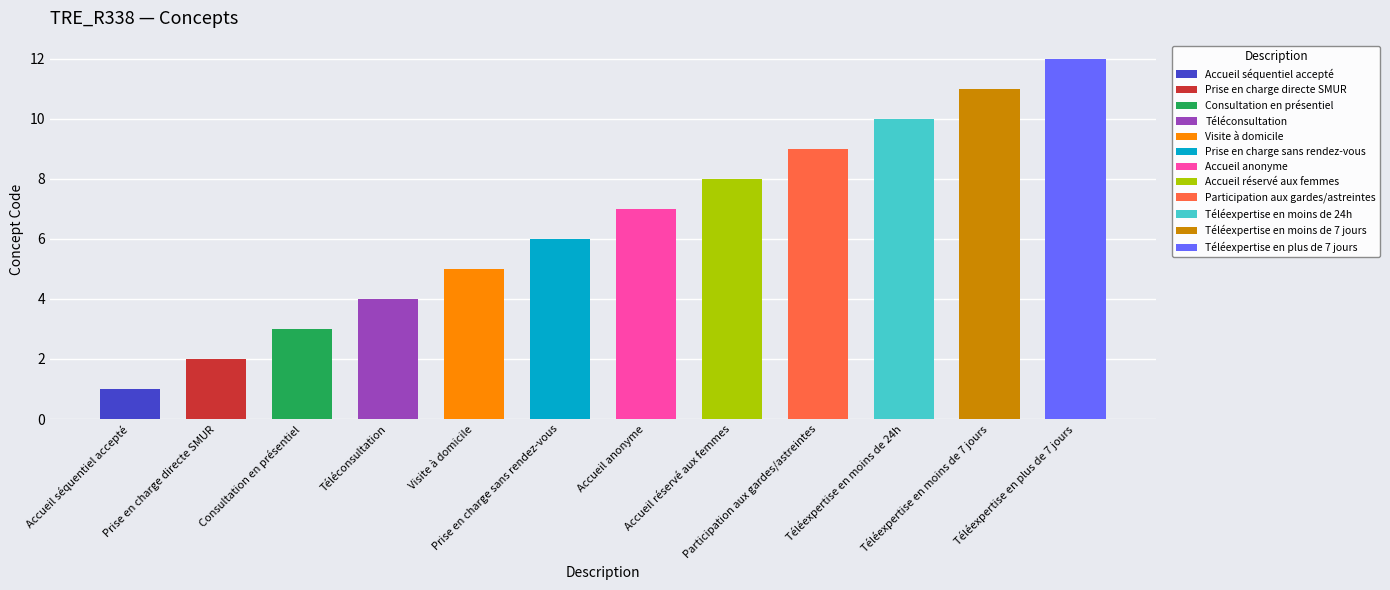

How many categories are shown in the chart?

12